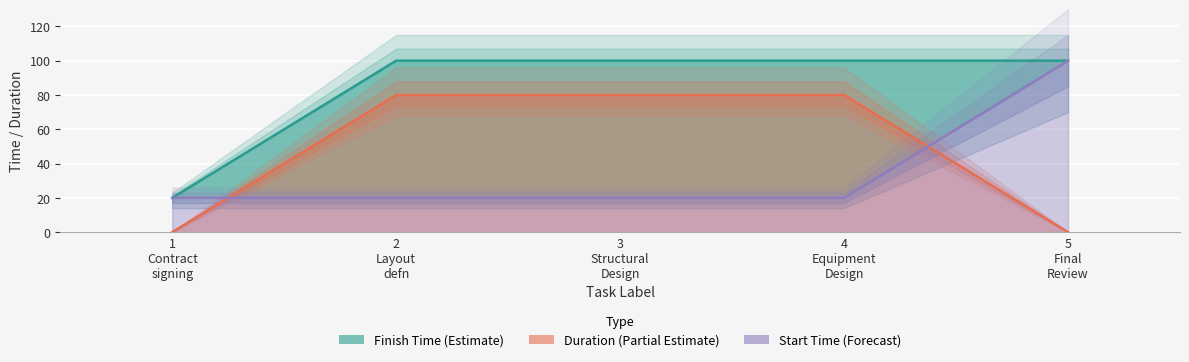

At 2 Layout defn, list the series in order from largest to smallest.

Finish Time, Duration, Start Time